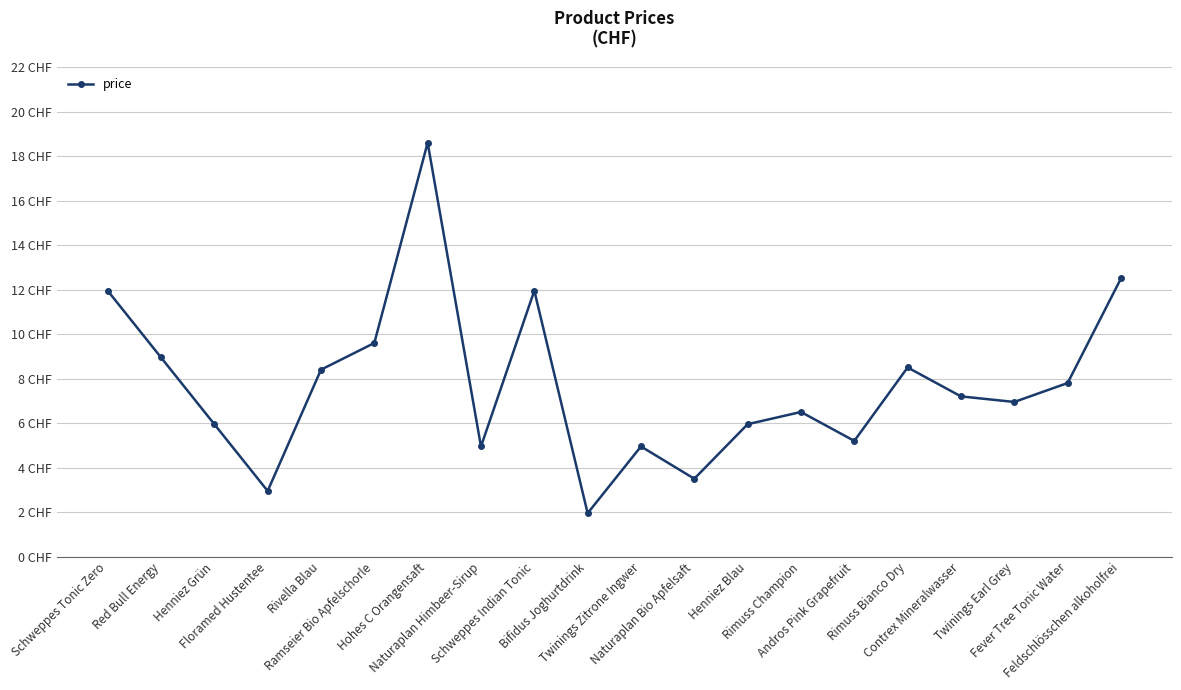

Rank the categories by value from highest to lowest.

Hohes C Orangensaft, Feldschlösschen alkoholfrei, Schweppes Tonic Zero, Schweppes Indian Tonic, Ramseier Bio Apfelschorle, Red Bull Energy, Rimuss Bianco Dry, Rivella Blau, Fever Tree Tonic Water, Contrex Mineralwasser, Twinings Earl Grey, Rimuss Champion, Henniez Grün, Henniez Blau, Andros Pink Grapefruit, Naturaplan Himbeer-Sirup, Twinings Zitrone Ingwer, Naturaplan Bio Apfelsaft, Floramed Hustentee, Bifidus Joghurtdrink